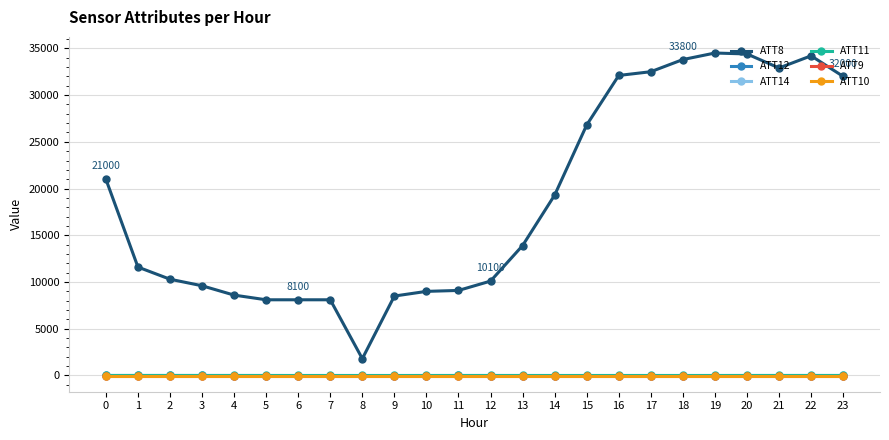

At which label is ATT12 closest to -2?

5